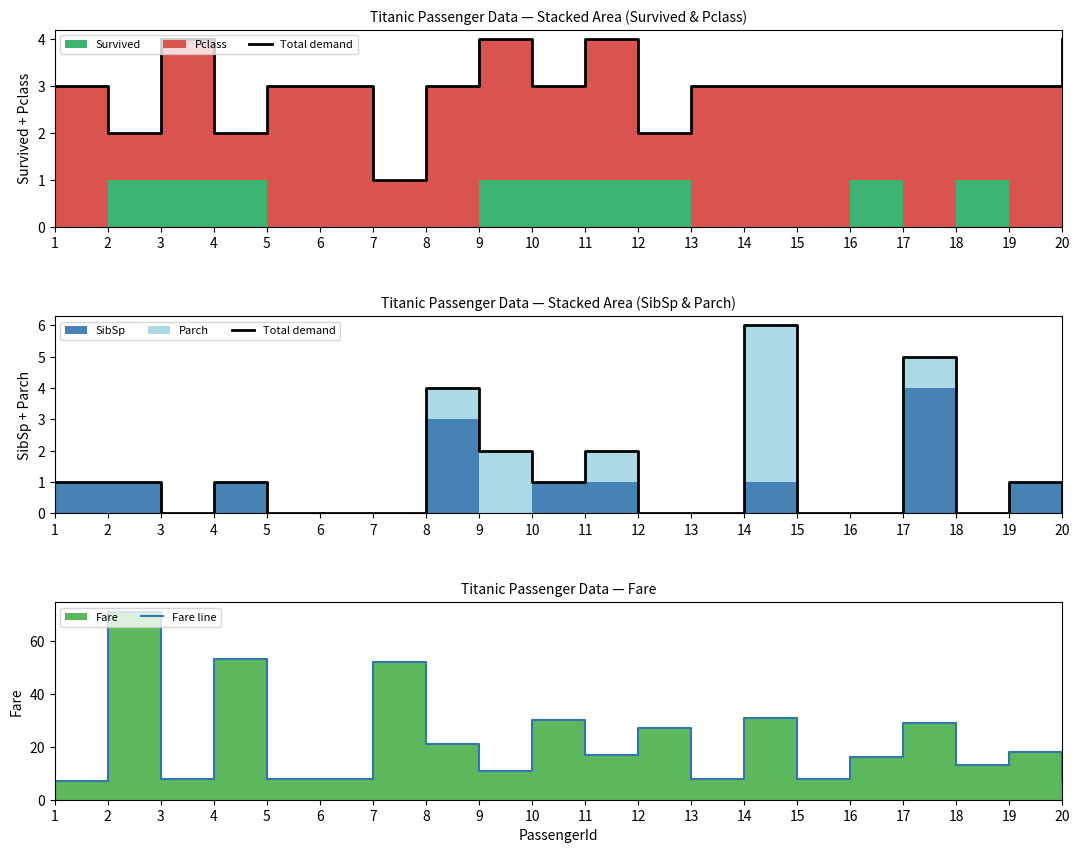

Reading left to right, list all the values displayed in this chart.

Total demand: 1=1	2=1	3=0	4=1	5=0	6=0	7=0	8=4	9=2	10=1	11=2	12=0	13=0	14=6	15=0	16=0	17=5	18=0	19=1	20=0
Fare line: 1=7	2=71	3=8	4=53	5=8	6=8	7=52	8=21	9=11	10=30	11=17	12=27	13=8	14=31	15=8	16=16	17=29	18=13	19=18	20=7